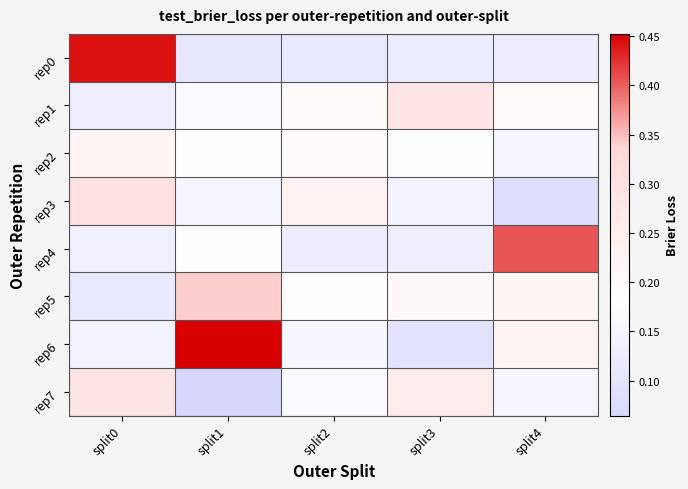

List the series in order of their peak value, lowest first.

rep2, rep1, rep7, rep3, rep5, rep4, rep0, rep6